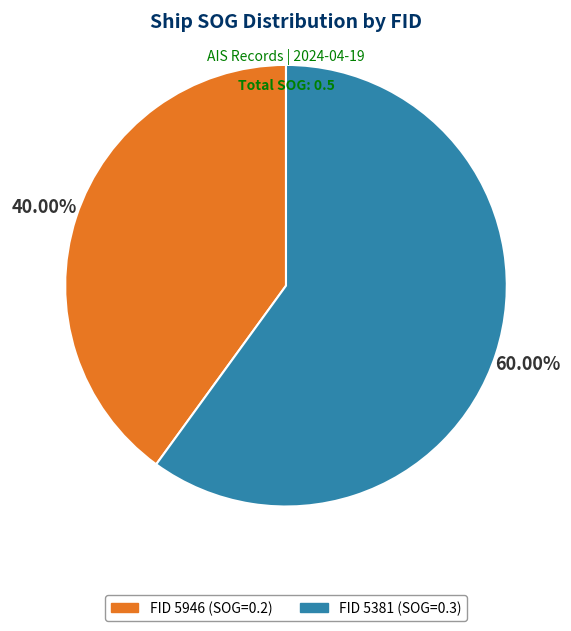

Does any single category account for the majority?

Yes